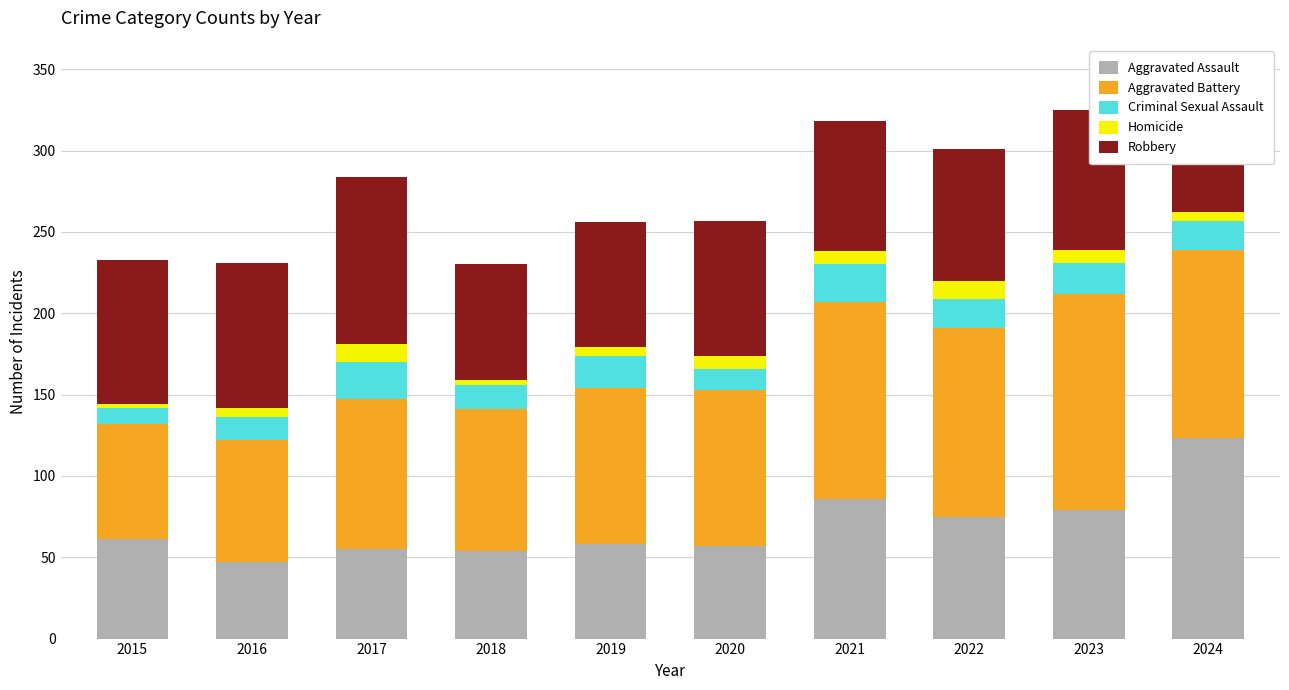

How many data points in Aggravated Assault are less than 61?

5